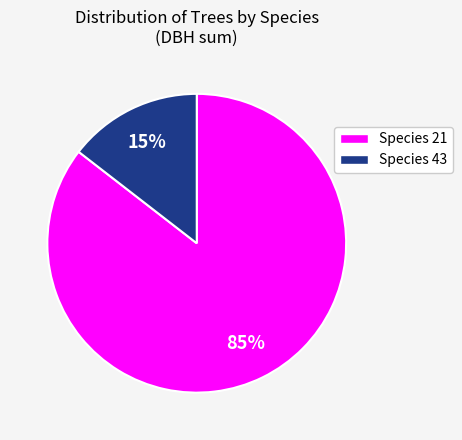

To the nearest percent, what is the average slice percentage?

50%